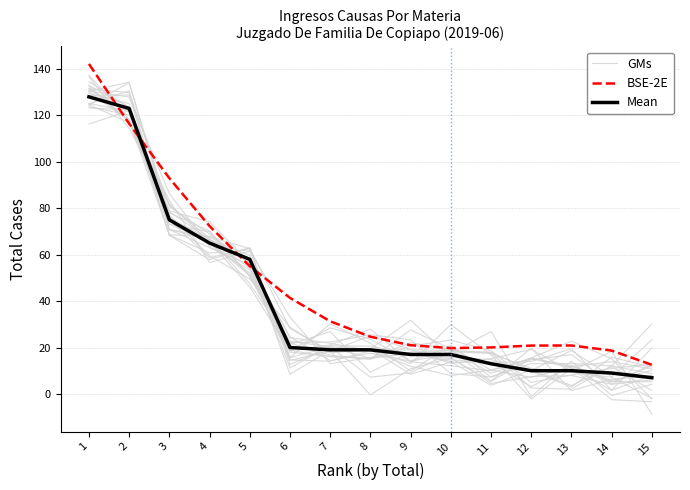

What is the sum of all BSE-2E values?

710.0